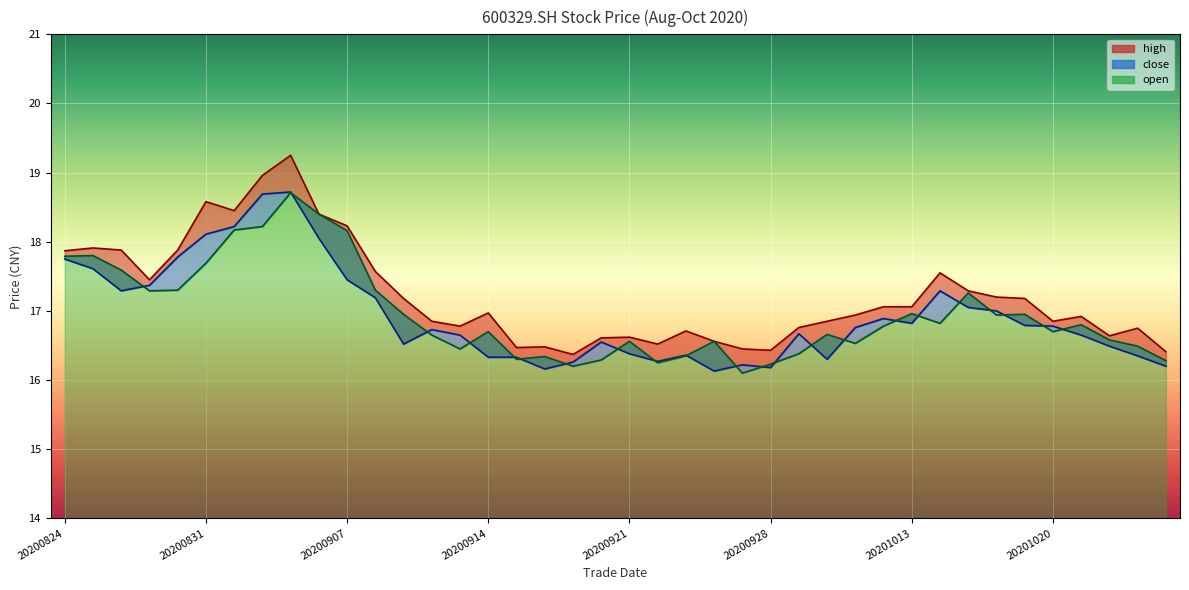

At which label is close closest to 17?

20201016